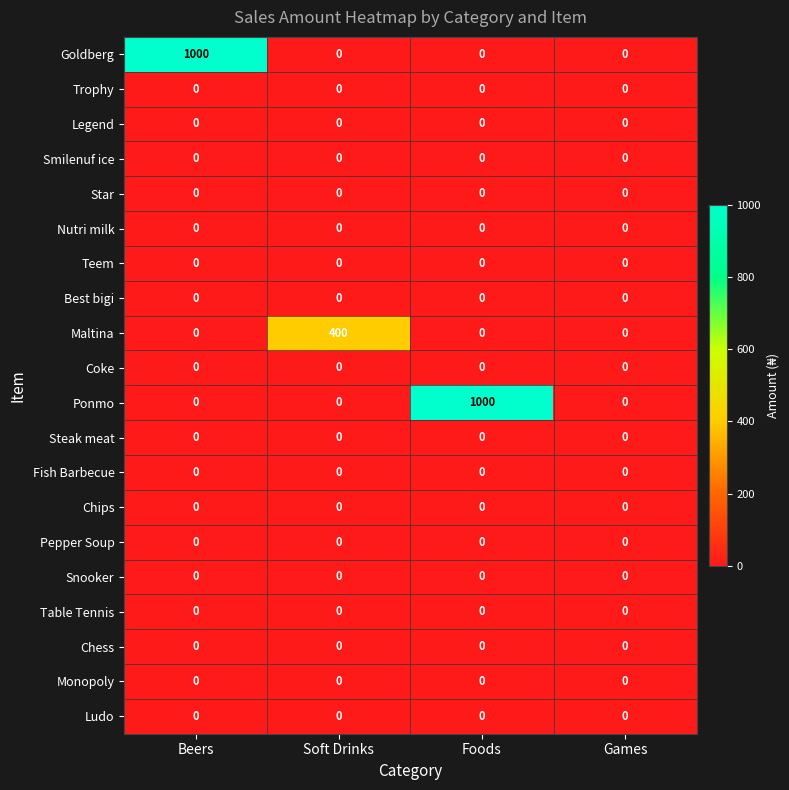

What is the total value across all series at Foods?

1000